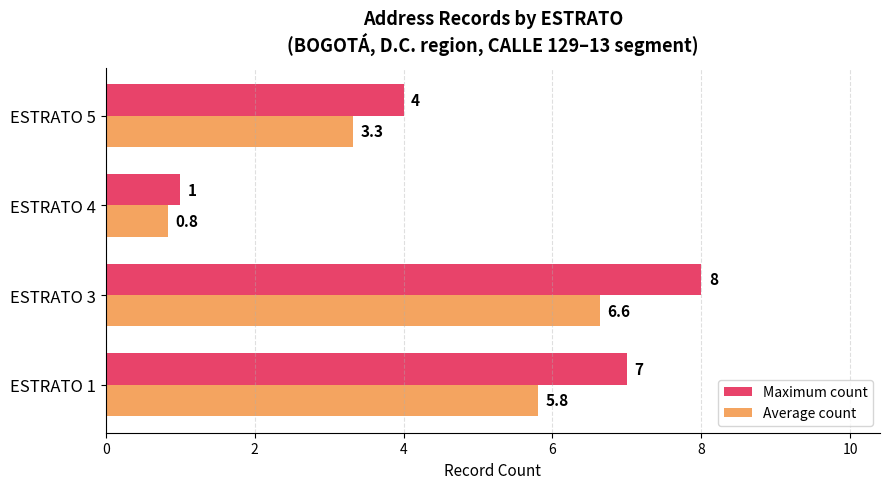

How many series are shown in this chart?

2